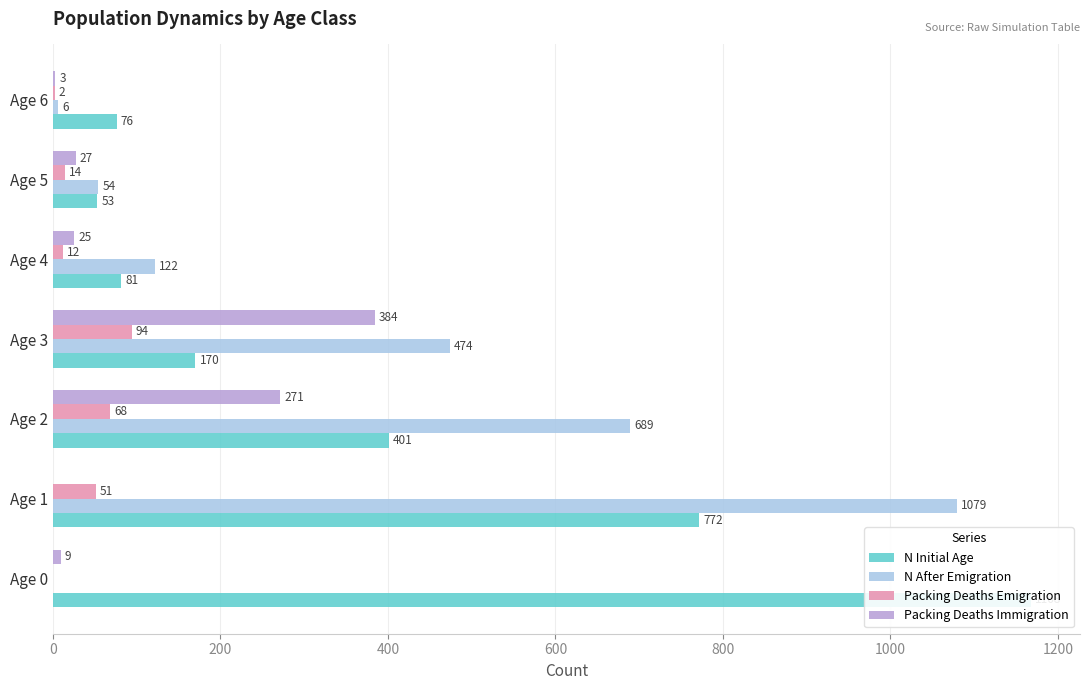

What is the value of the N After Emigration bar at the 3rd from the left?

689